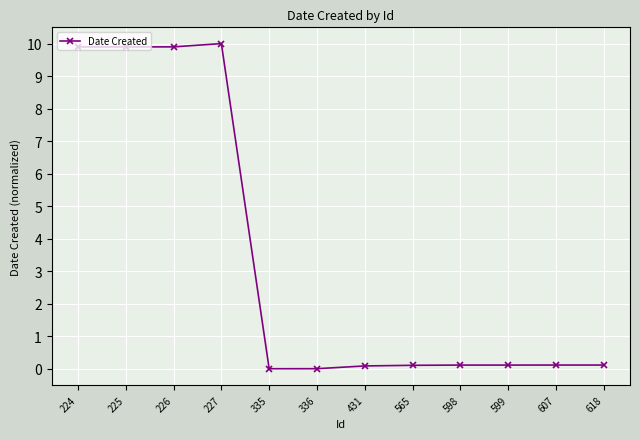

The chart shows a value of 0.1 at 607. True or false?

True